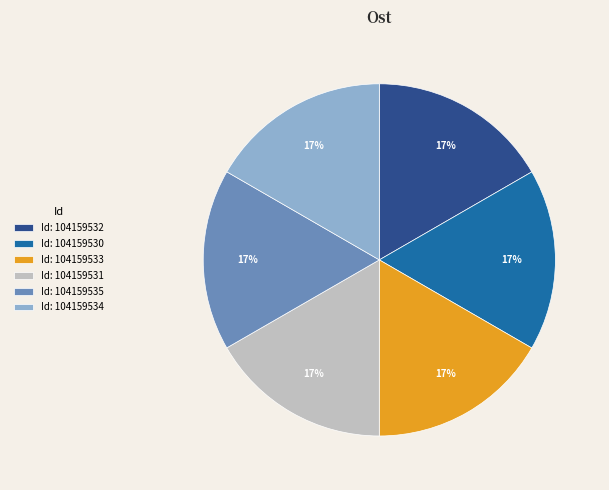

What is the ratio of the value at Id: 104159532 to the value at Id: 104159530?

1.0